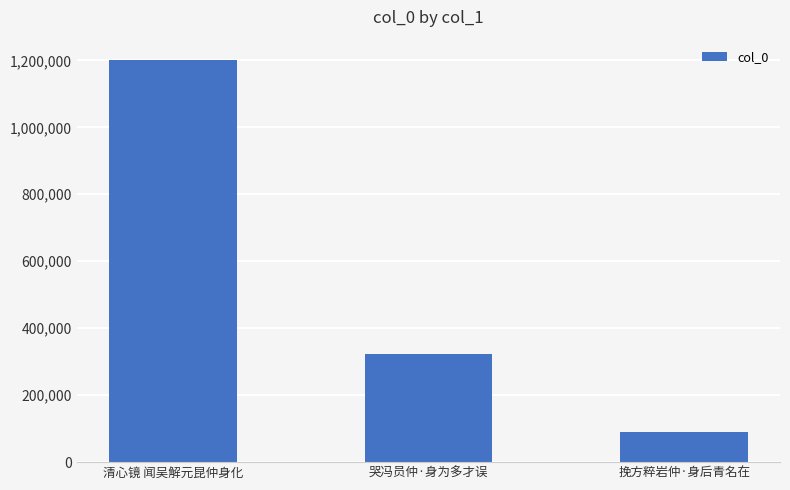

Rank the categories by value from lowest to highest.

挽方粹岩仲·身后青名在, 哭冯员仲·身为多才误, 清心镜 闻吴解元昆仲身化